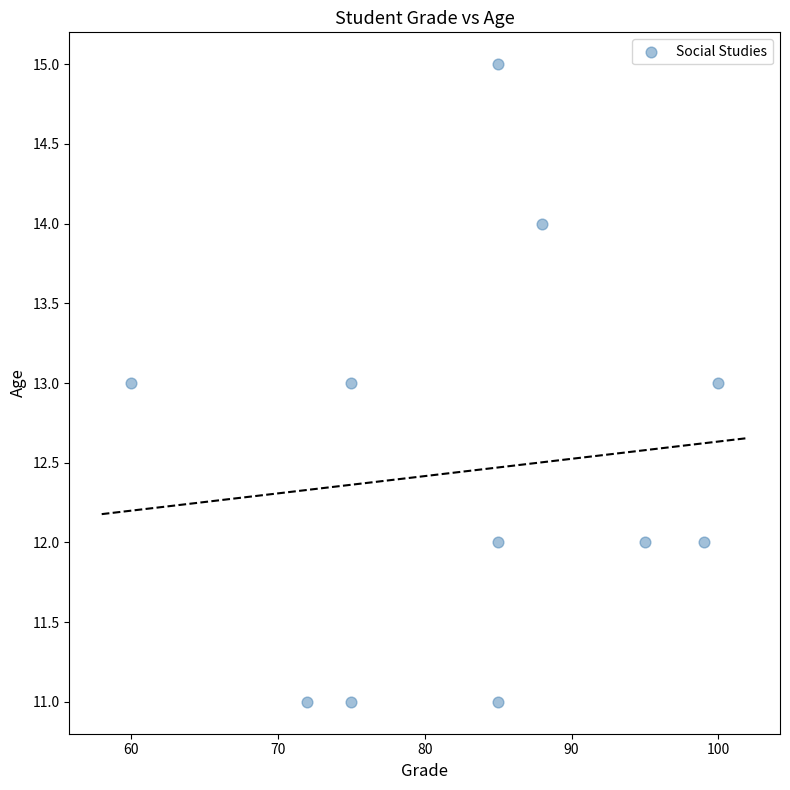

What is the range of X values (max minus min)?

40